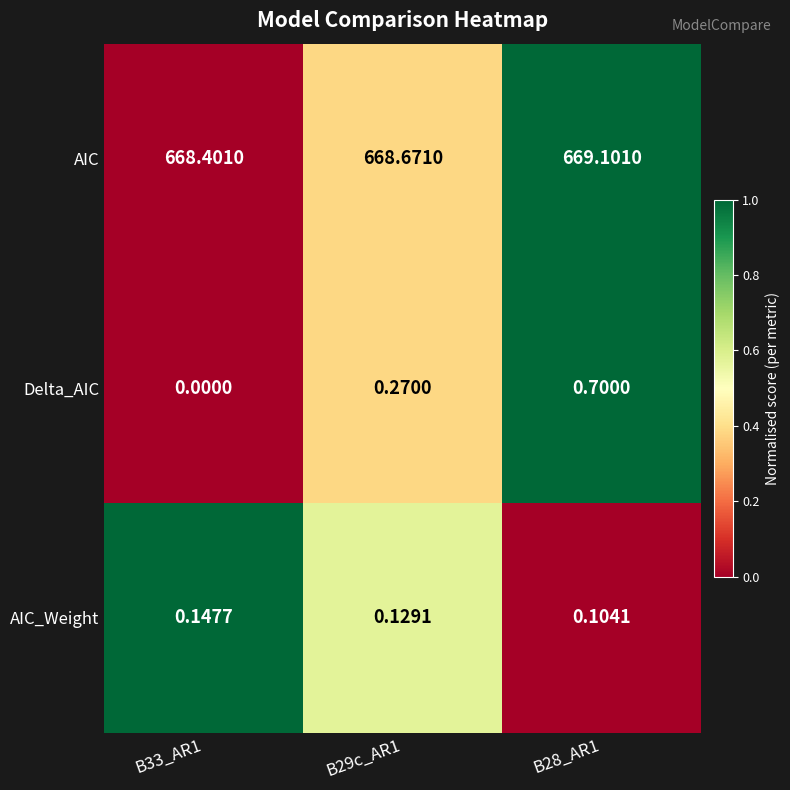

At which category is the sum across all series the highest?

B28_AR1